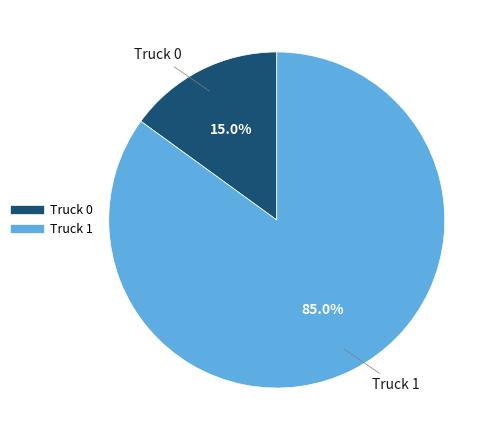

True or false: Truck 0 accounts for 10% of the total.

False